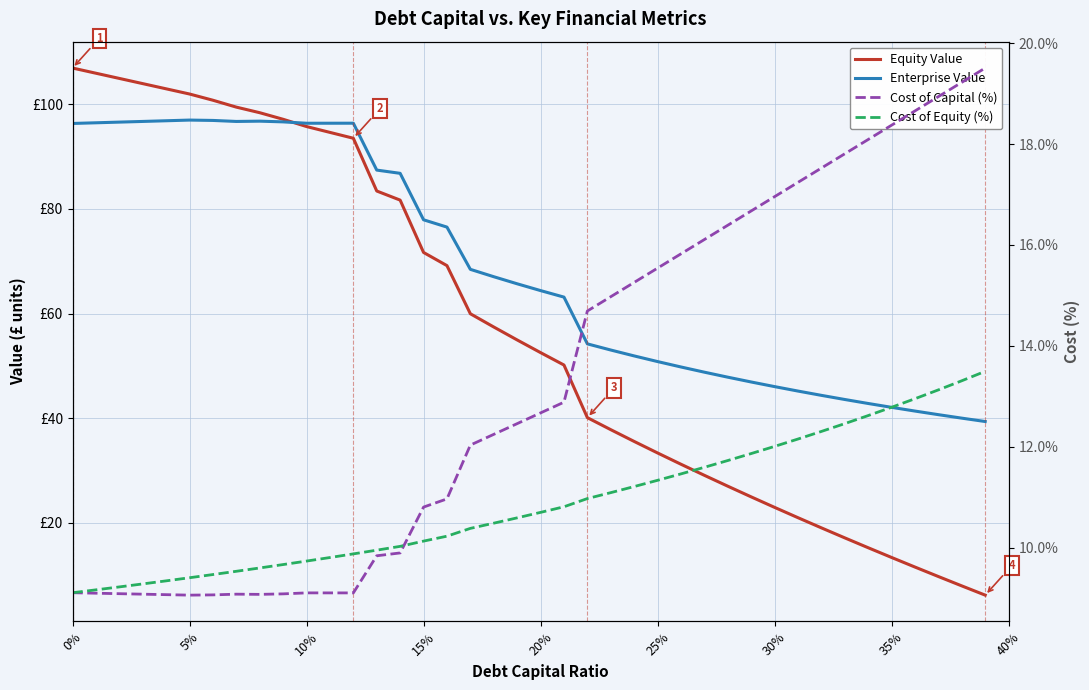

What is the difference between the maximum and minimum values in the Cost of Capital (%) series?

10.5